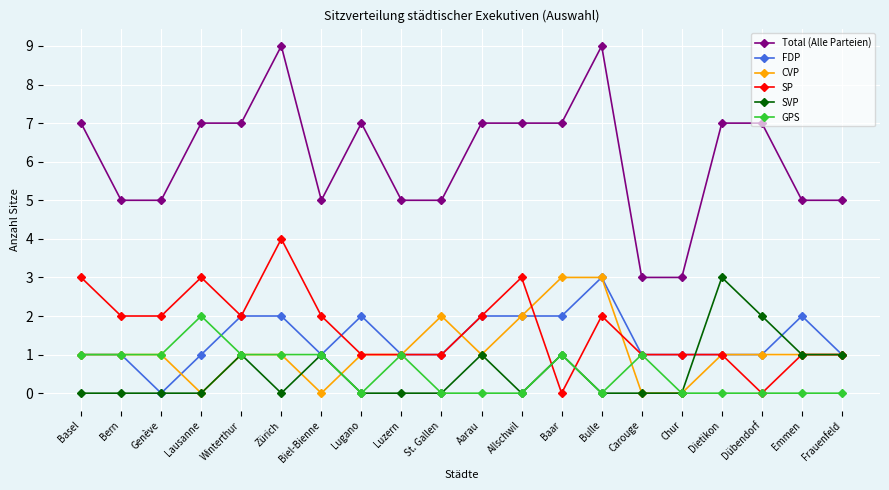

Which series has the largest total across all categories?

Total (Alle Parteien)